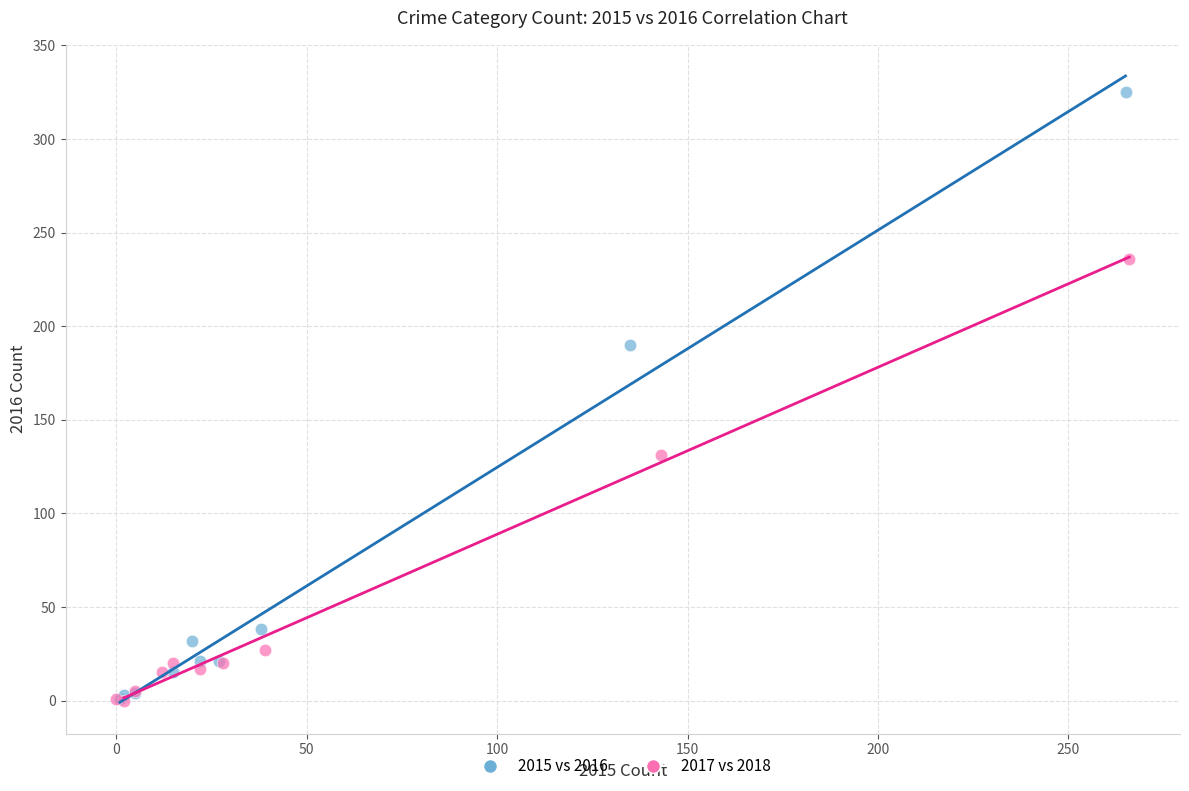

Which series reaches the maximum Y coordinate?

2015 vs 2016